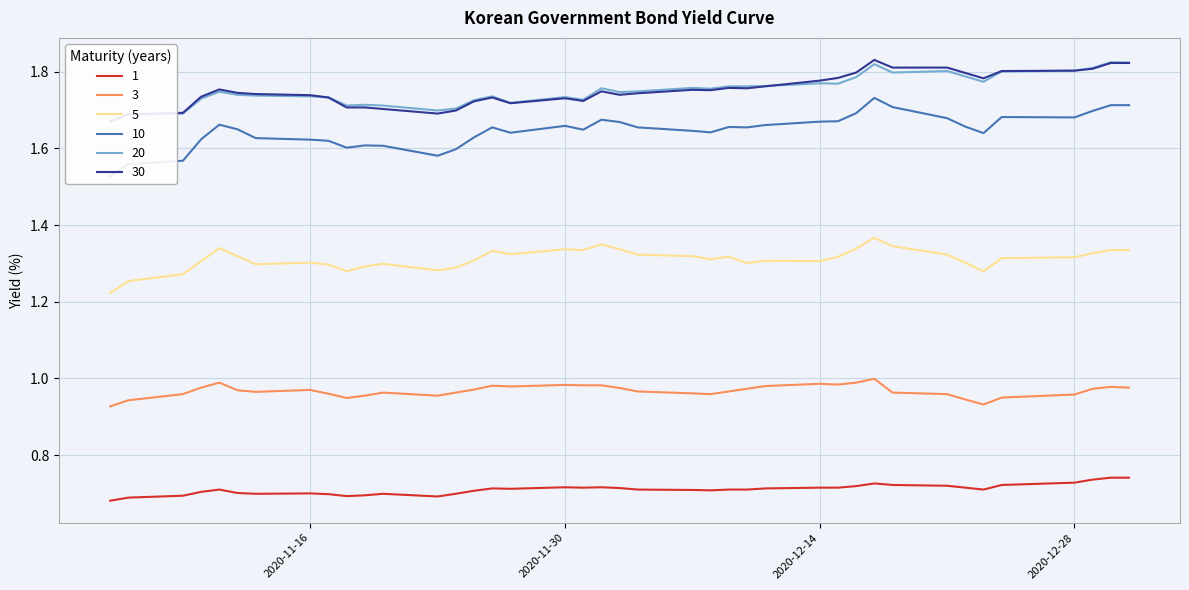

The 1 series shows 0.3 at 2020-11-05. True or false?

False